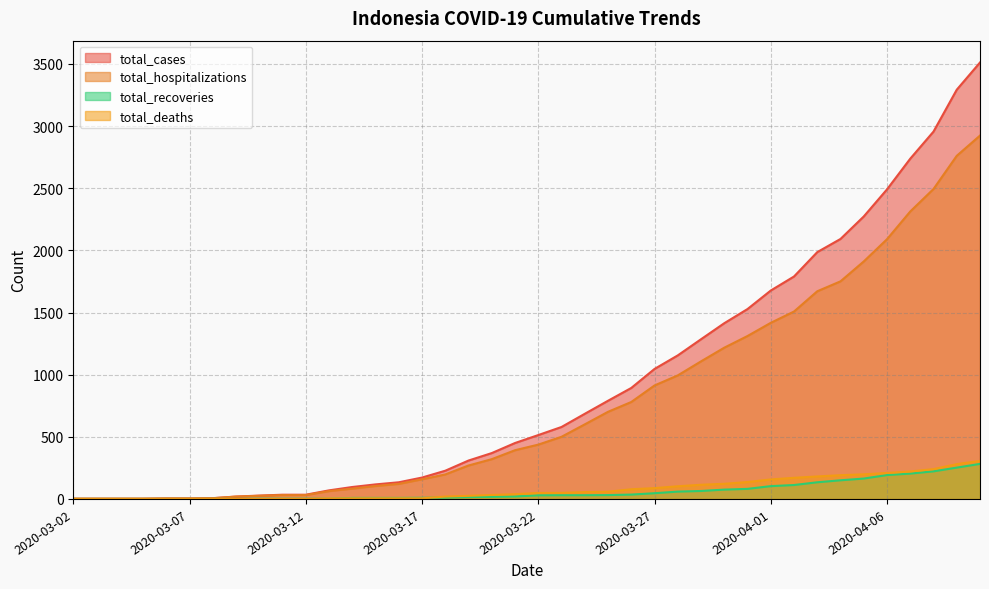

Between 2020-03-30 and 2020-03-26, which is larger?

2020-03-30